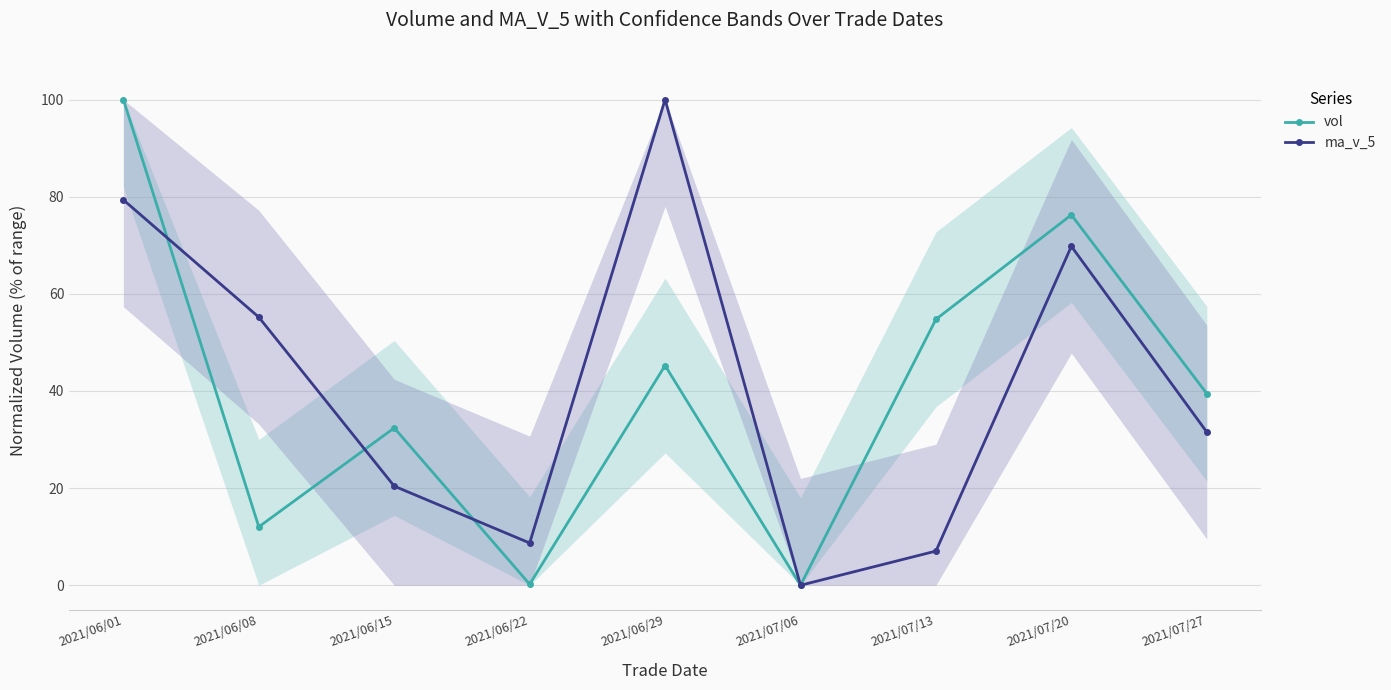

Rank the series at 2021/07/20 from highest to lowest value.

vol, ma_v_5